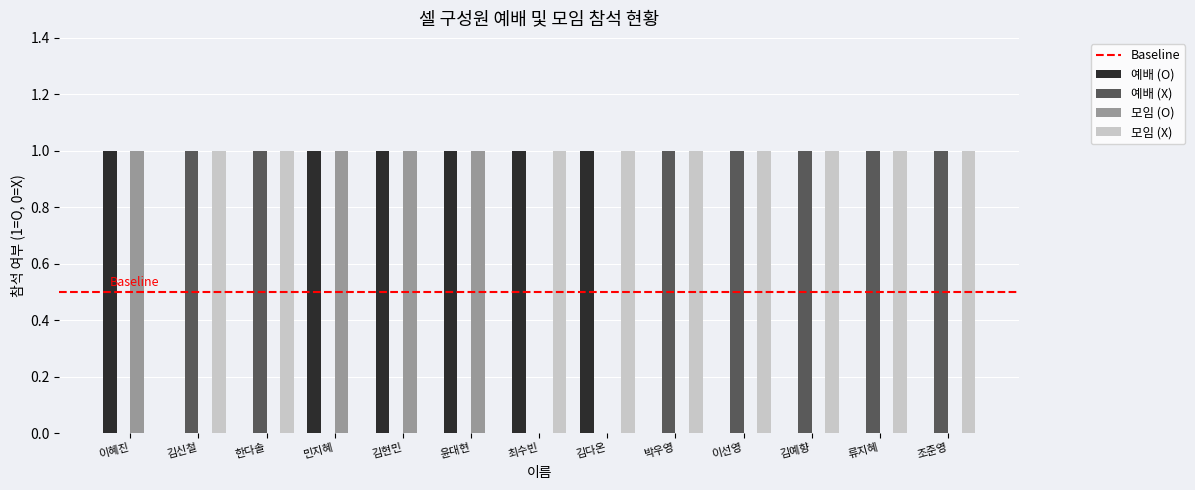

What is the sum of all 모임 (X) values?

9